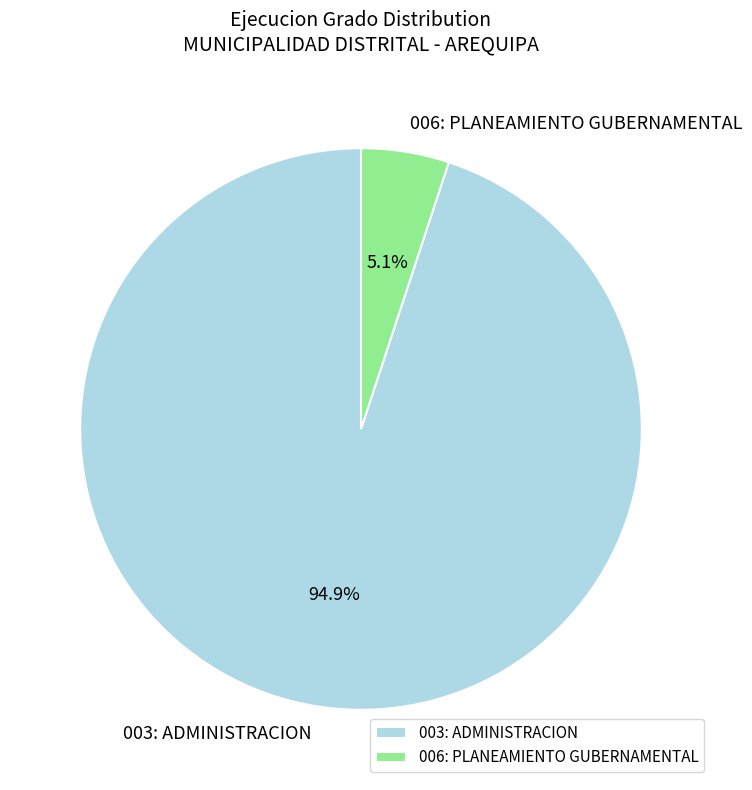

Which has a higher value, 006: PLANEAMIENTO GUBERNAMENTAL or 003: ADMINISTRACION?

003: ADMINISTRACION